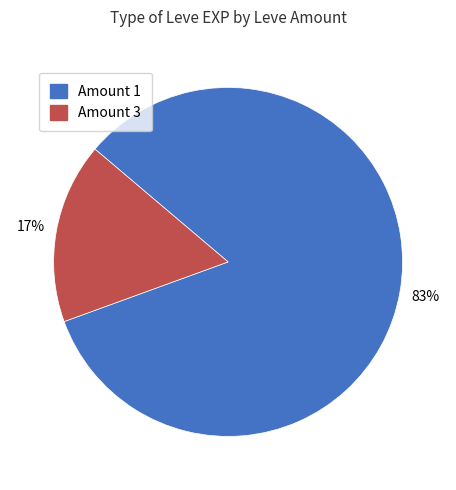

Which has a higher value, Amount 3 or Amount 1?

Amount 1